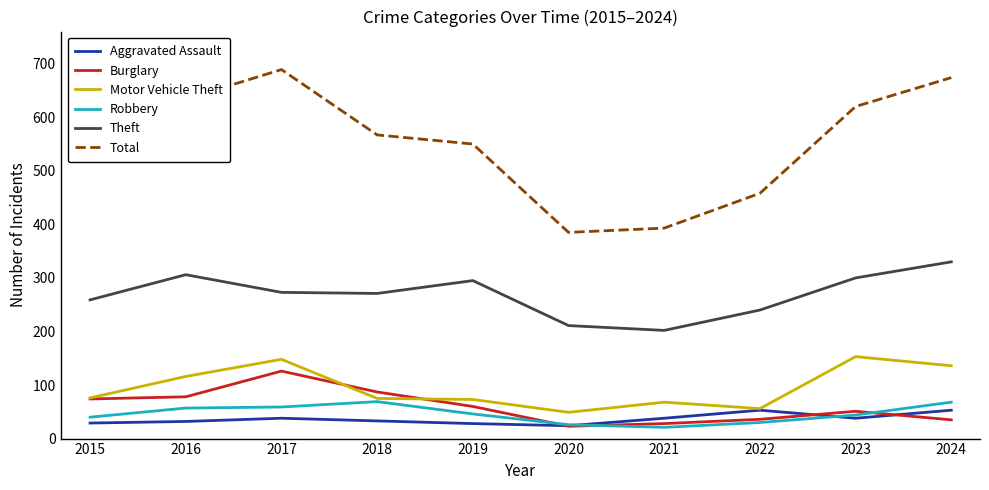

True or false: Theft and Total intersect in this chart.

False